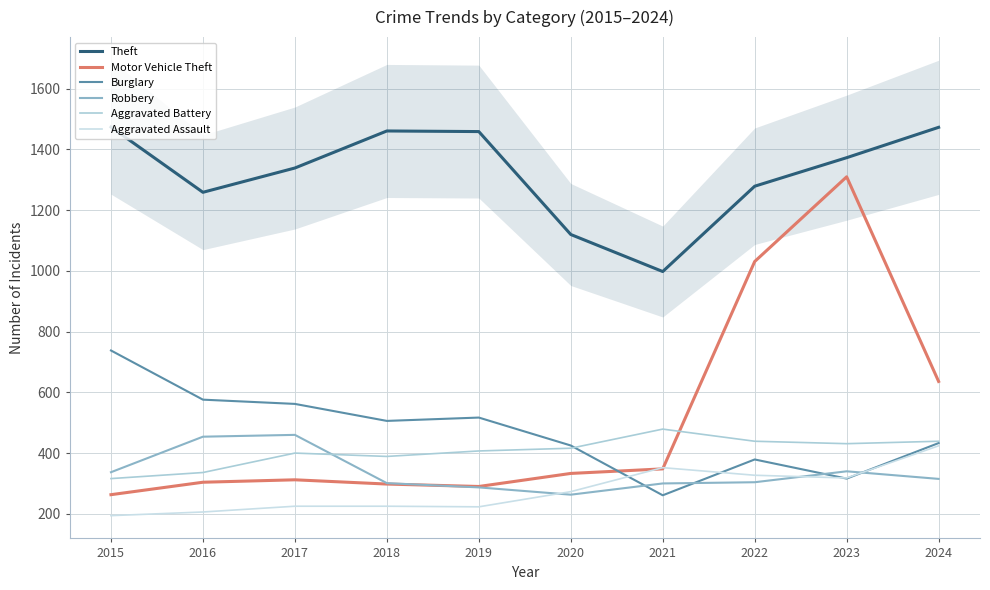

What is the value of the Burglary point at the 2nd from the left?

576